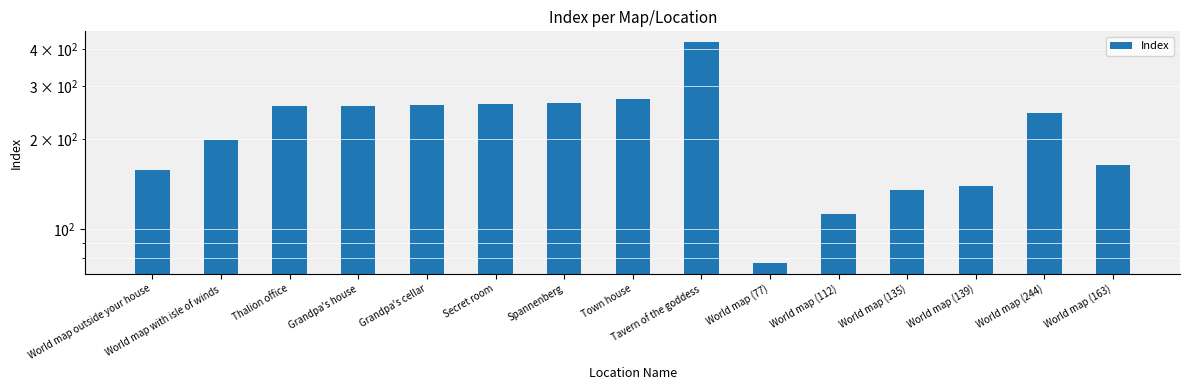

Rank the categories by value from highest to lowest.

Tavern of the goddess, Town house, Spannenberg, Secret room, Grandpa's cellar, Grandpa's house, Thalion office, World map (244), World map with isle of winds, World map (163), World map outside your house, World map (139), World map (135), World map (112), World map (77)